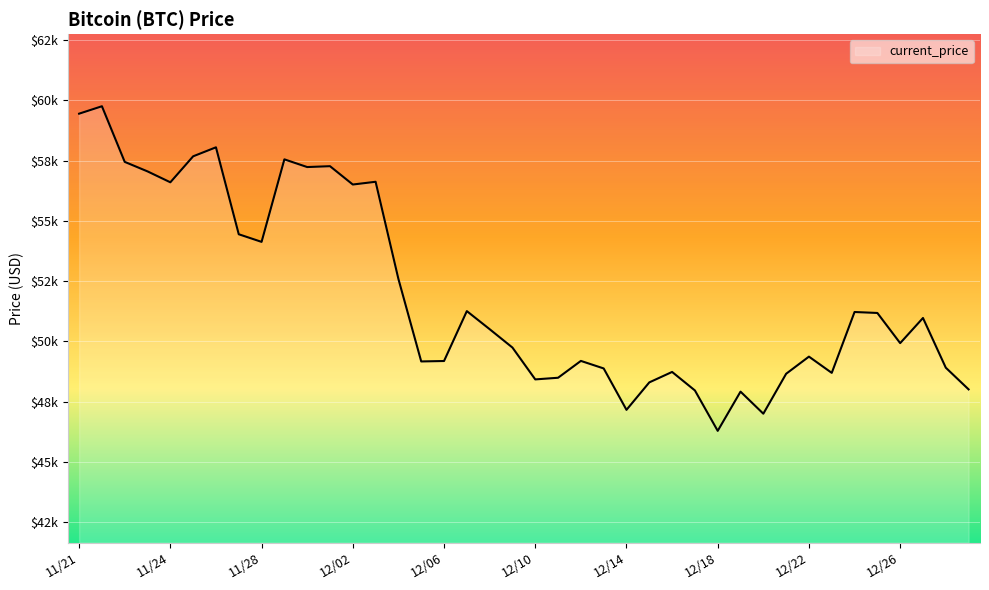

Reading left to right, what are all the values shown in this chart?

59441	59749	57443	57049	56597	57674	58047	54444	54128	57548	57229	57265	56505	56619	52591	49173	49191	51259	50510	49748	48429	48497	49195	48883	47167	48305	48738	47971	46296	47922	47007	48662	49373	48699	51222	51182	49932	50974	48914	48015